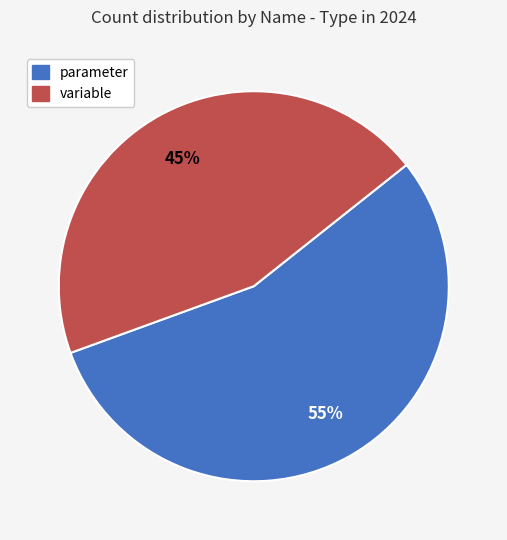

Is there a majority slice in this chart?

Yes